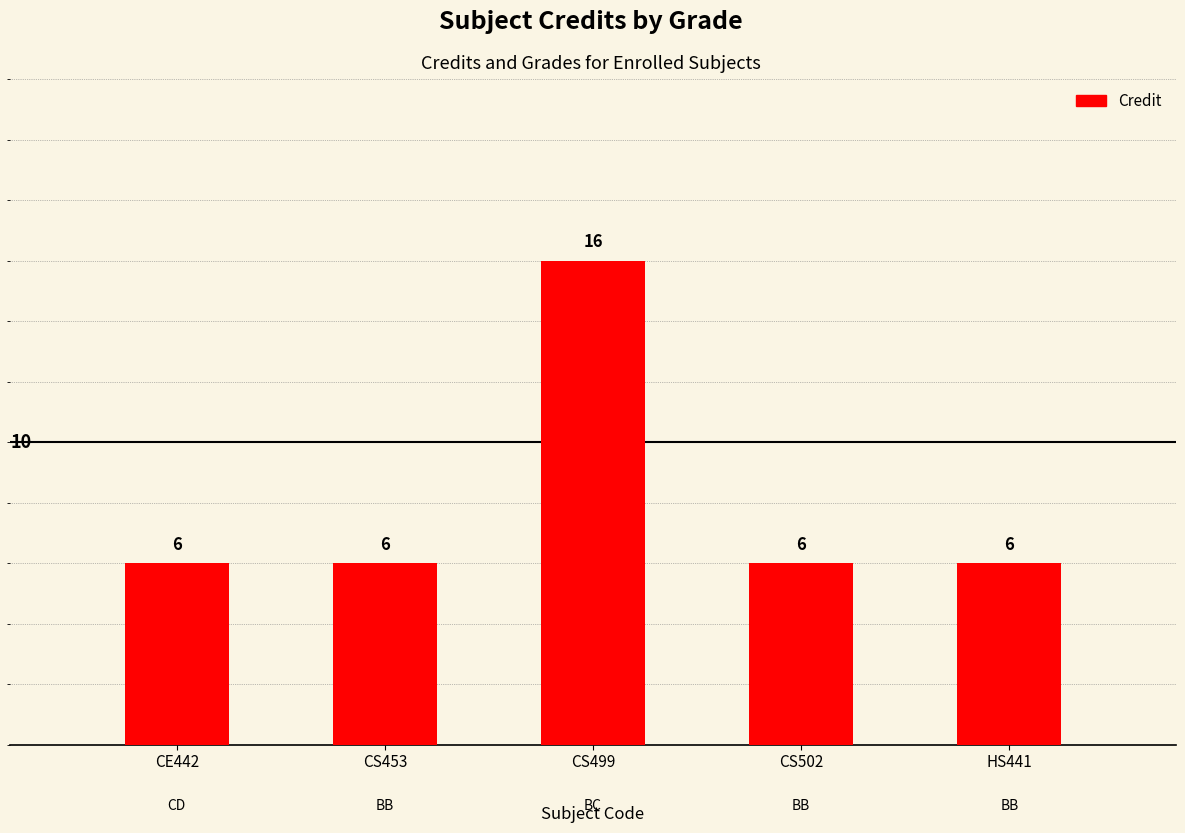

What is the label of the 5th bar from the right?

CE442